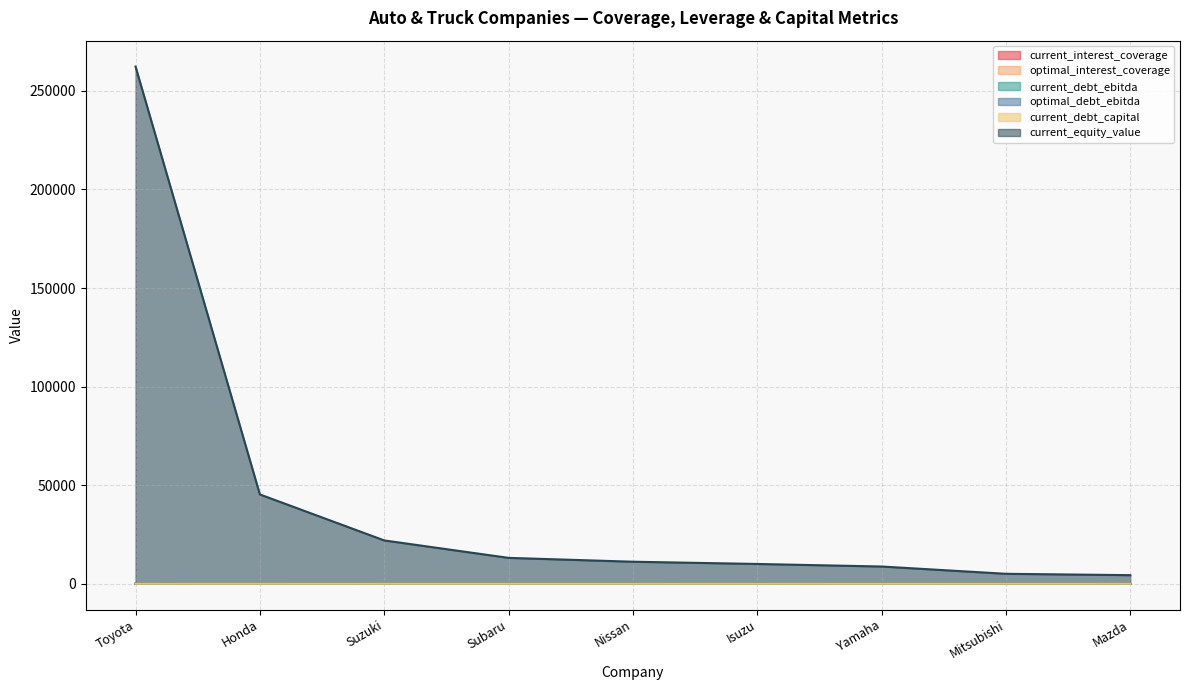

What is the sum of the optimal_debt_ebitda values at Mazda and Mitsubishi?

8.2